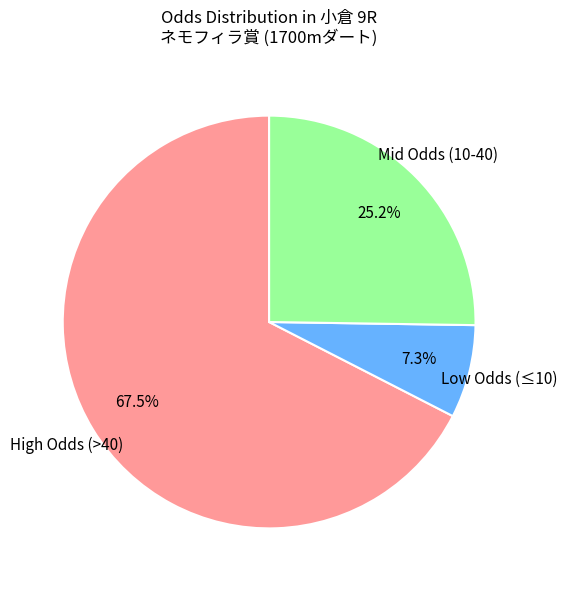

How many slices are in this pie chart?

3